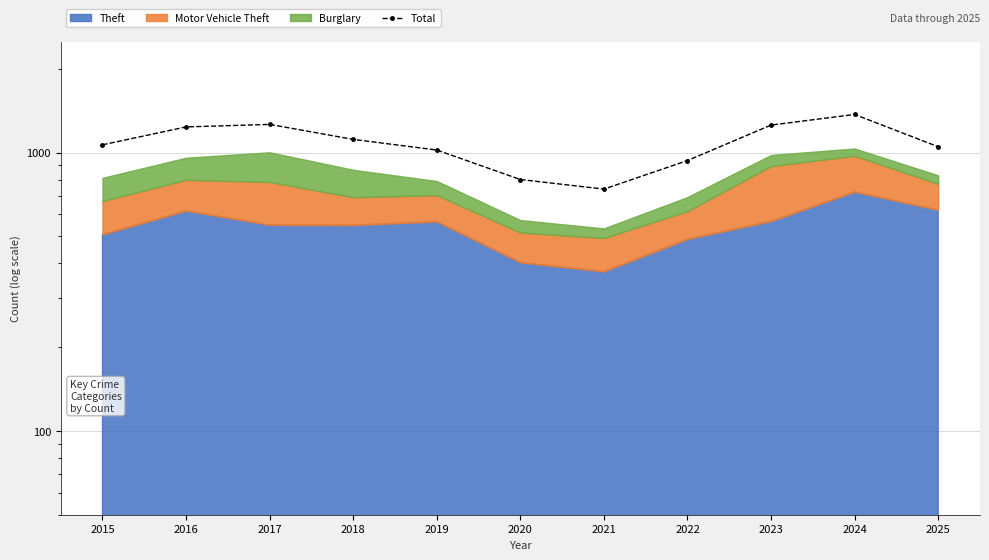

How many points are lower than both their immediate neighbors (excluding endpoints)?

1